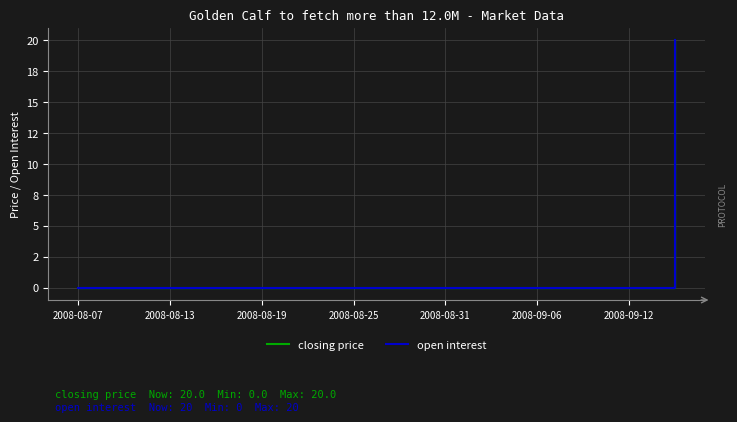

True or false: closing price and open interest cross at least once.

False